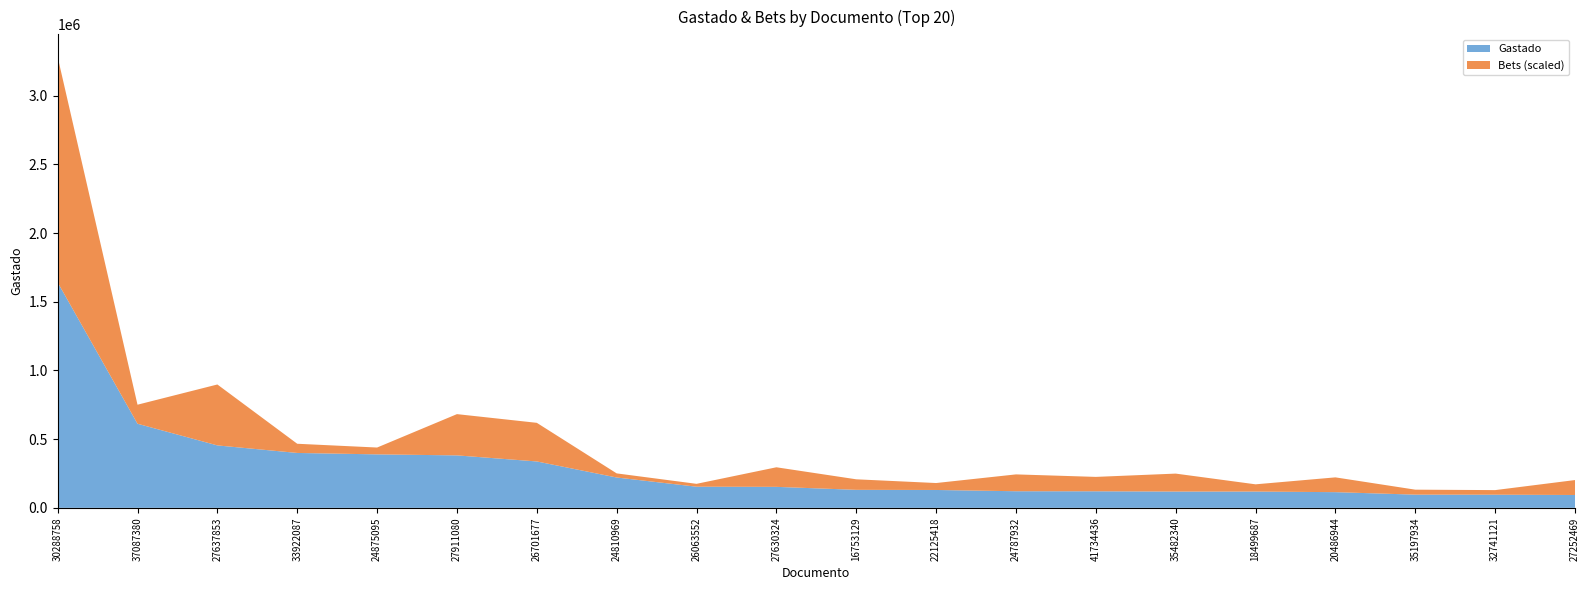

Reading left to right, extract all data points from this chart.

Gastado: 1641210	612100	454450	399600	389200	381850	337700	220850	153900	152800	131100	130100	120900	120500	118619	118600	114210	96120	95700	93600
Bets: 4711	398	1273	192	143	862	807	86	60	409	220	145	352	301	375	151	309	104	96	312